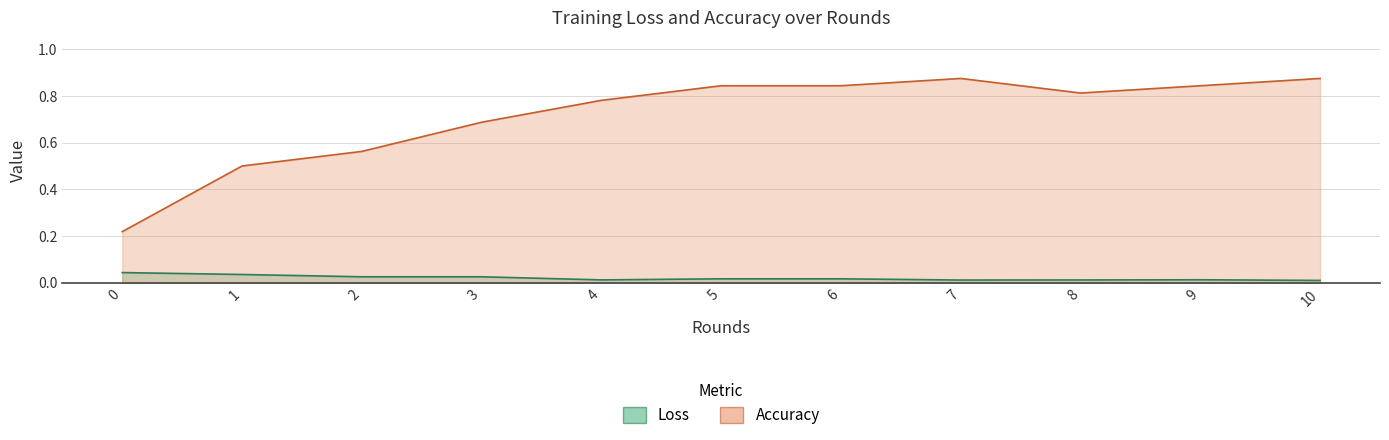

List the series in order of their peak value, highest first.

Accuracy, Loss